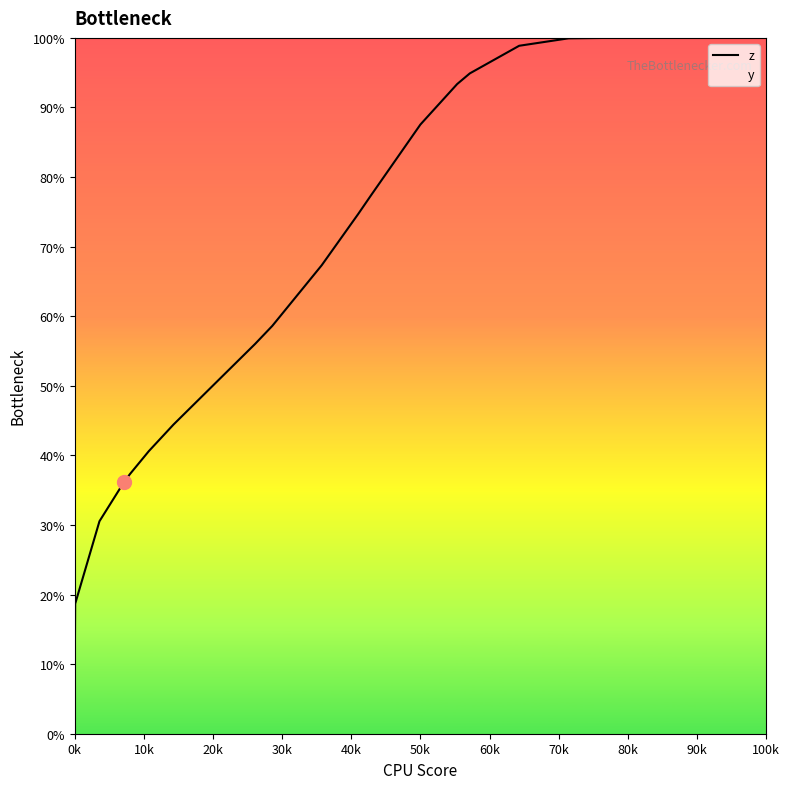

What is the smallest value displayed?

9.3